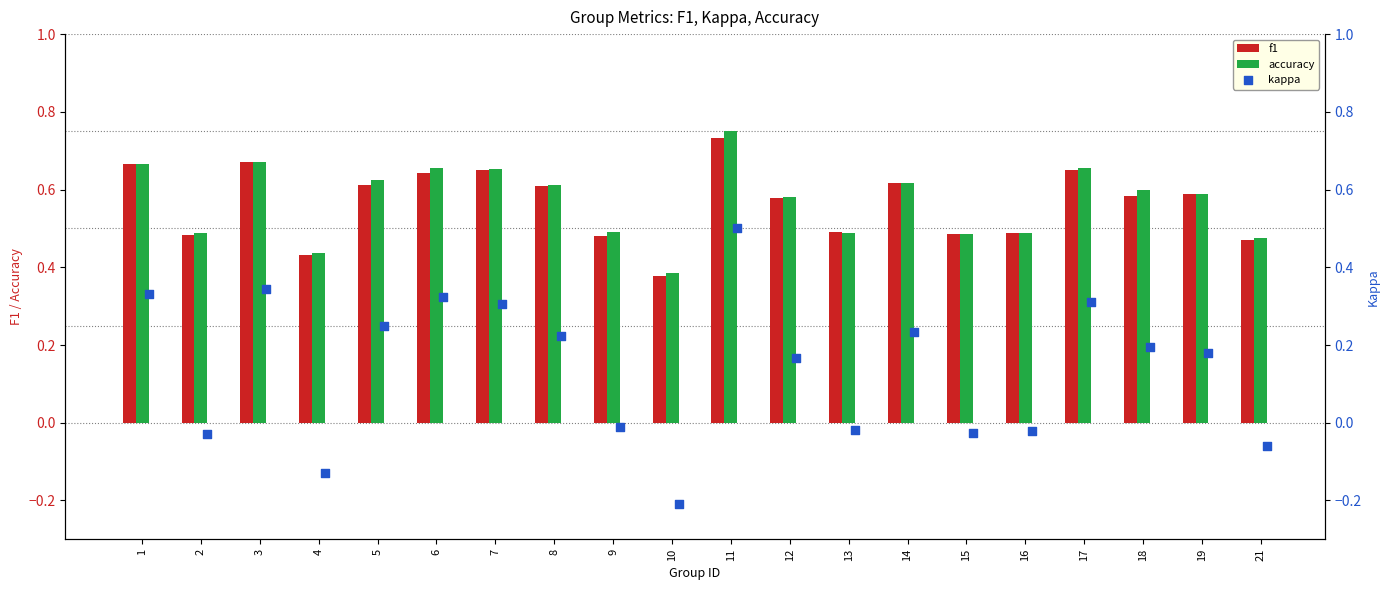

At how many categories does at least one series exceed 0?

20